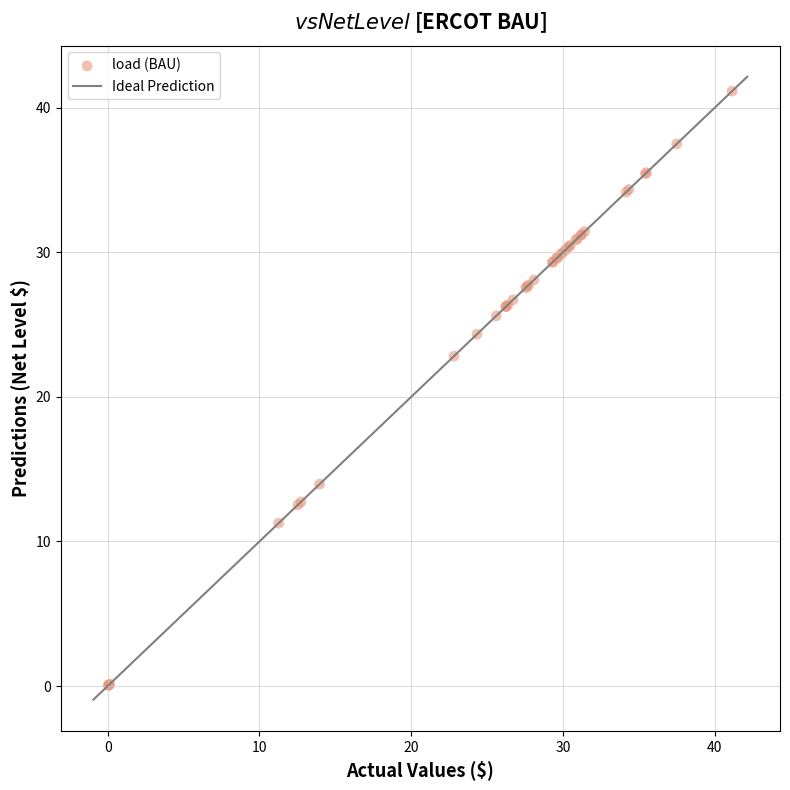

What Y value in the scatter plot is closest to 20?

22.8